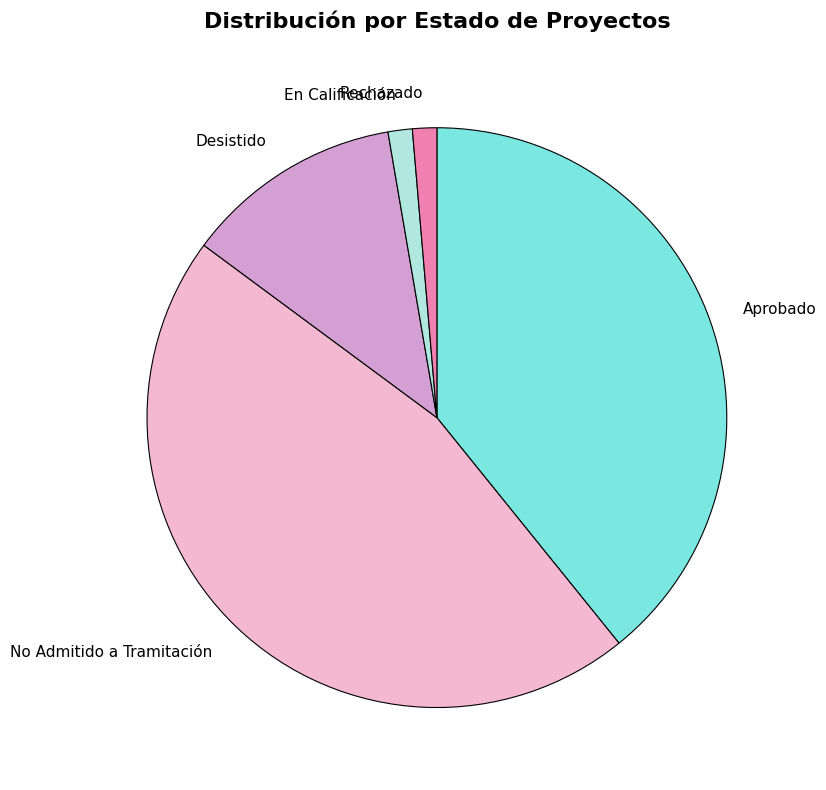

Does En Calificación account for over 50% of the chart?

No